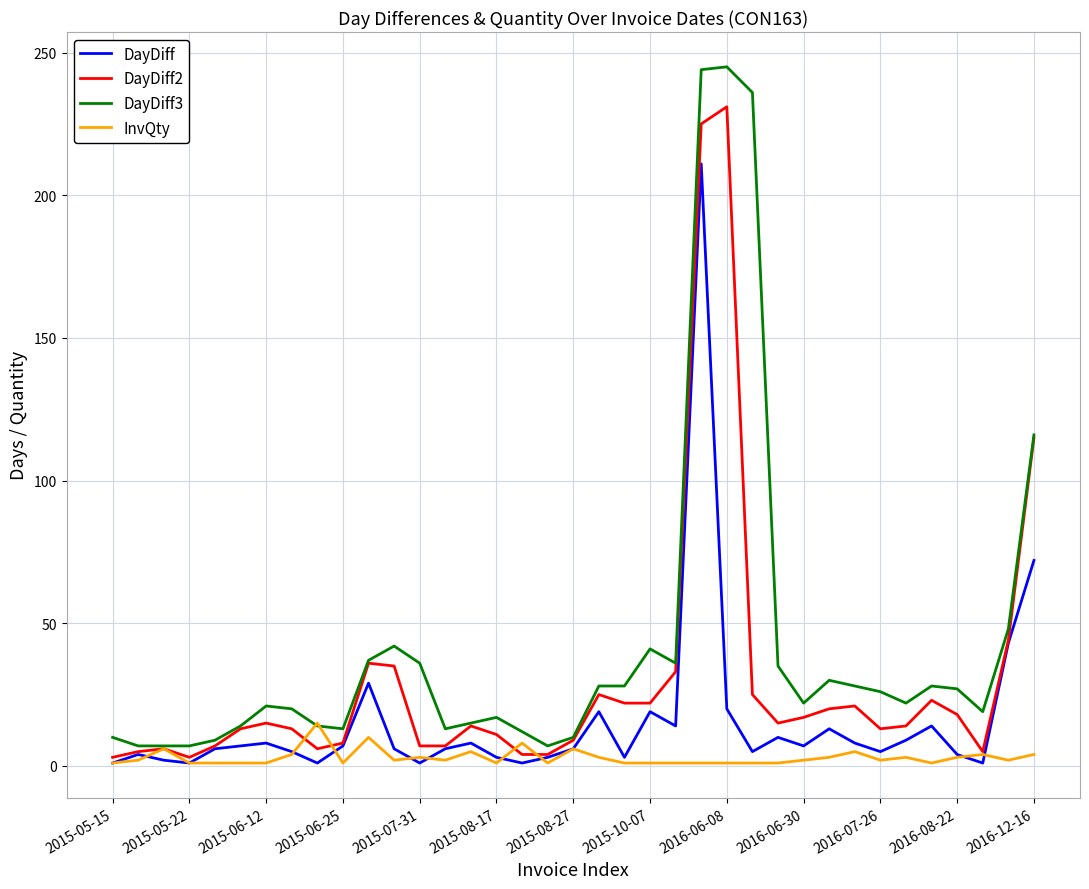

Which series has the largest total across all categories?

DayDiff3